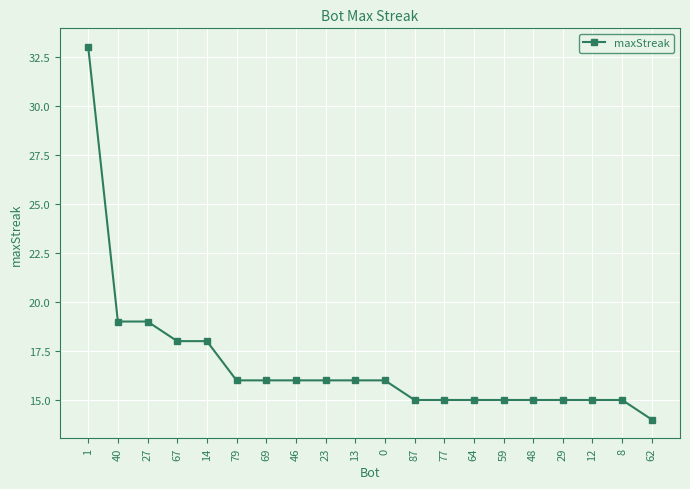

How many distinct data groups are displayed?

1